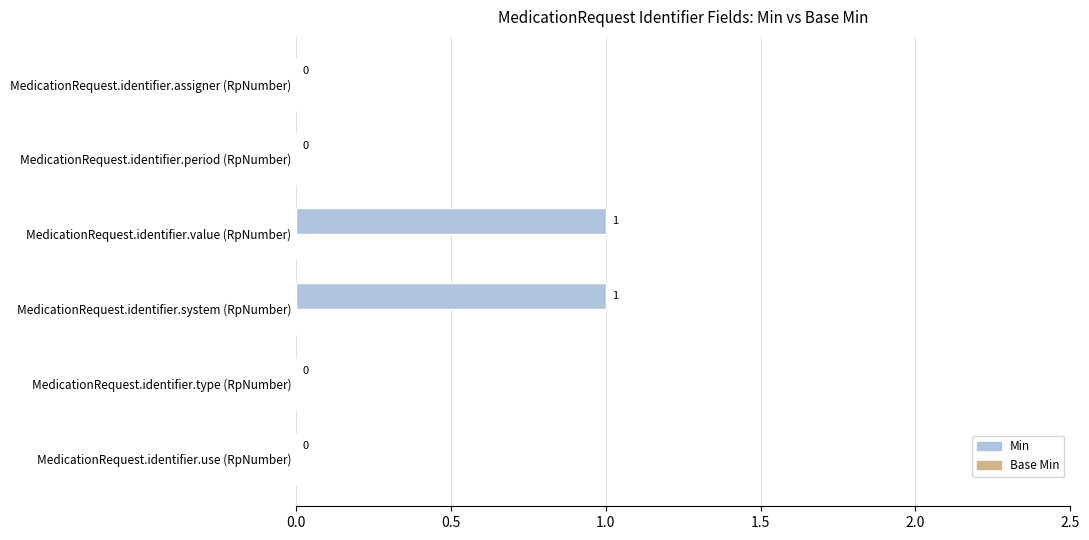

The chart shows a value of 0 at MedicationRequest.identifier.period (RpNumber). True or false?

True